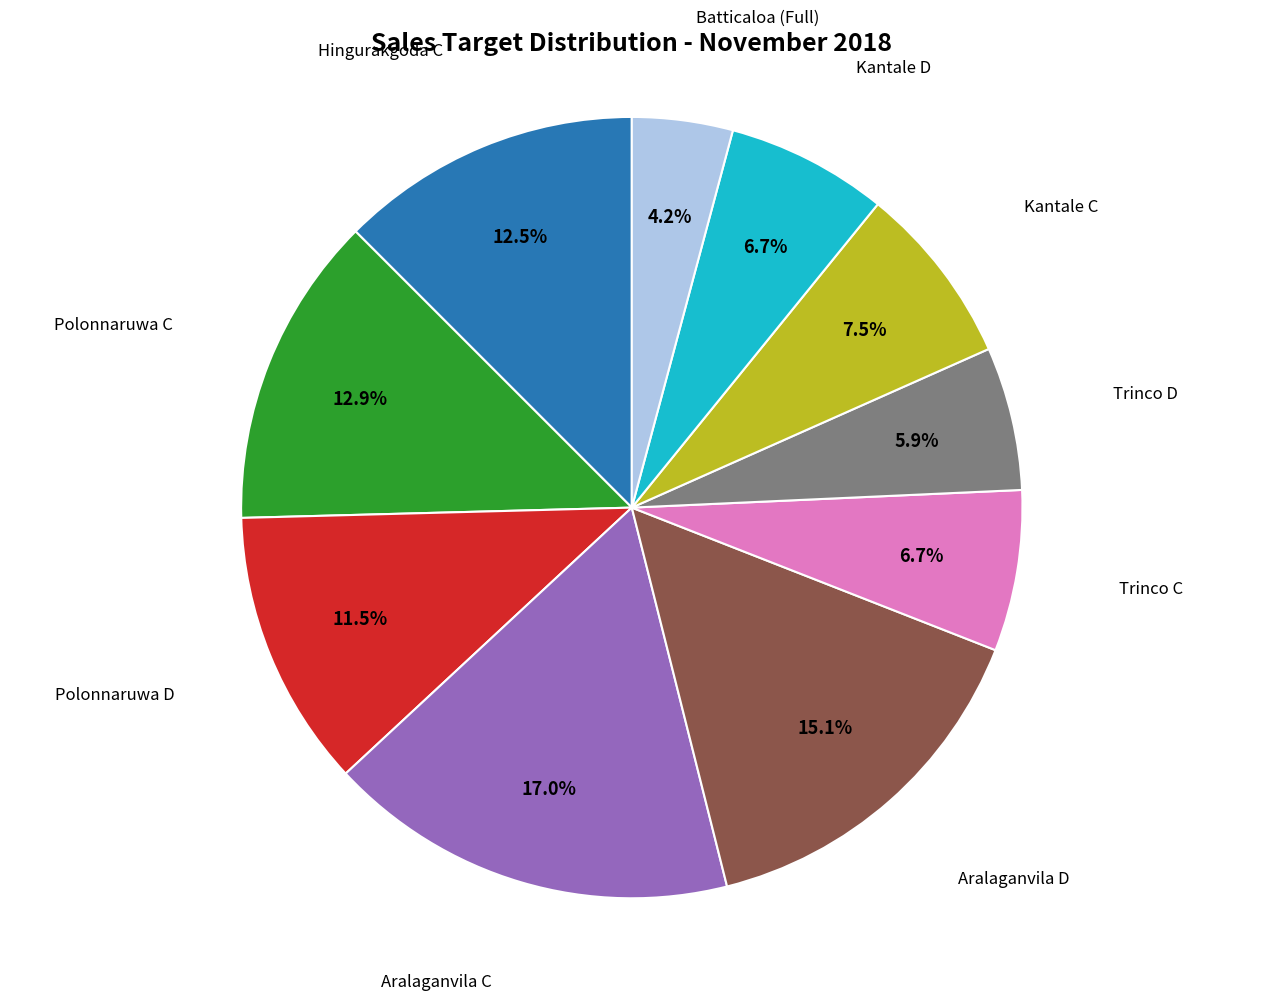

Does any single category account for the majority?

No